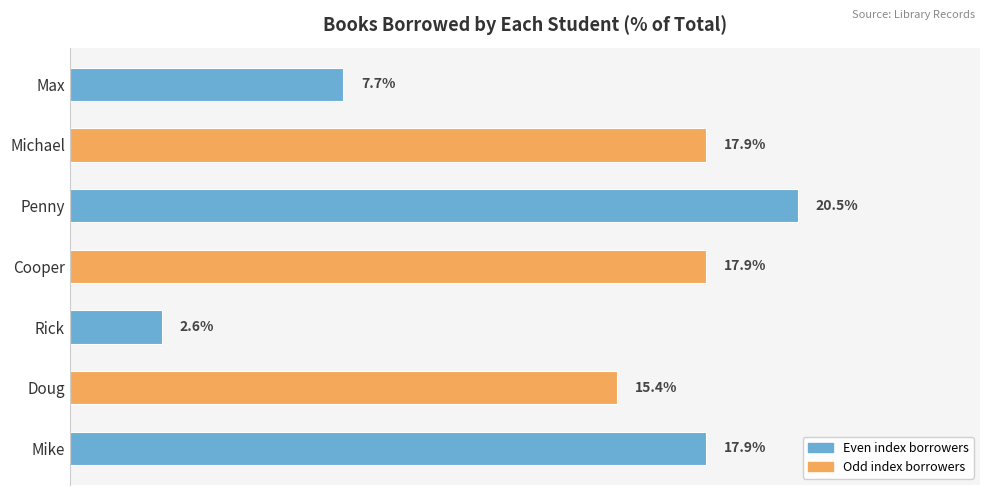

Which label corresponds to the smallest value in the chart?

Rick